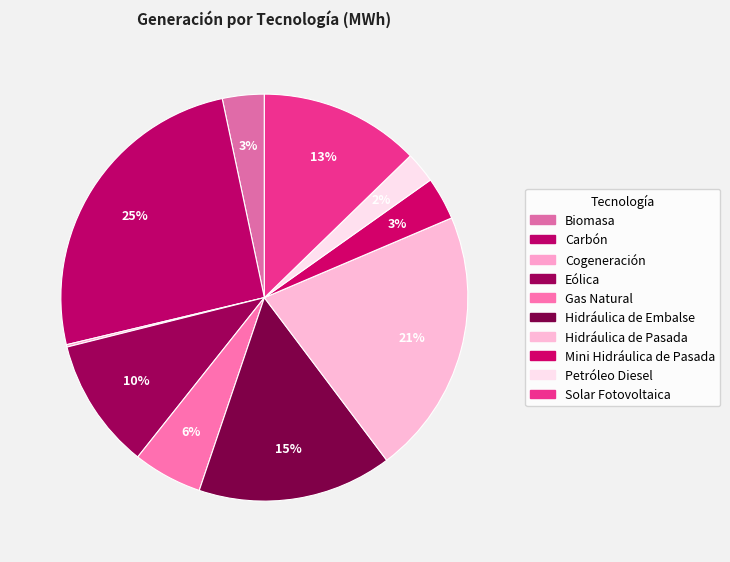

Which has a higher value, Biomasa or Hidráulica de Embalse?

Hidráulica de Embalse